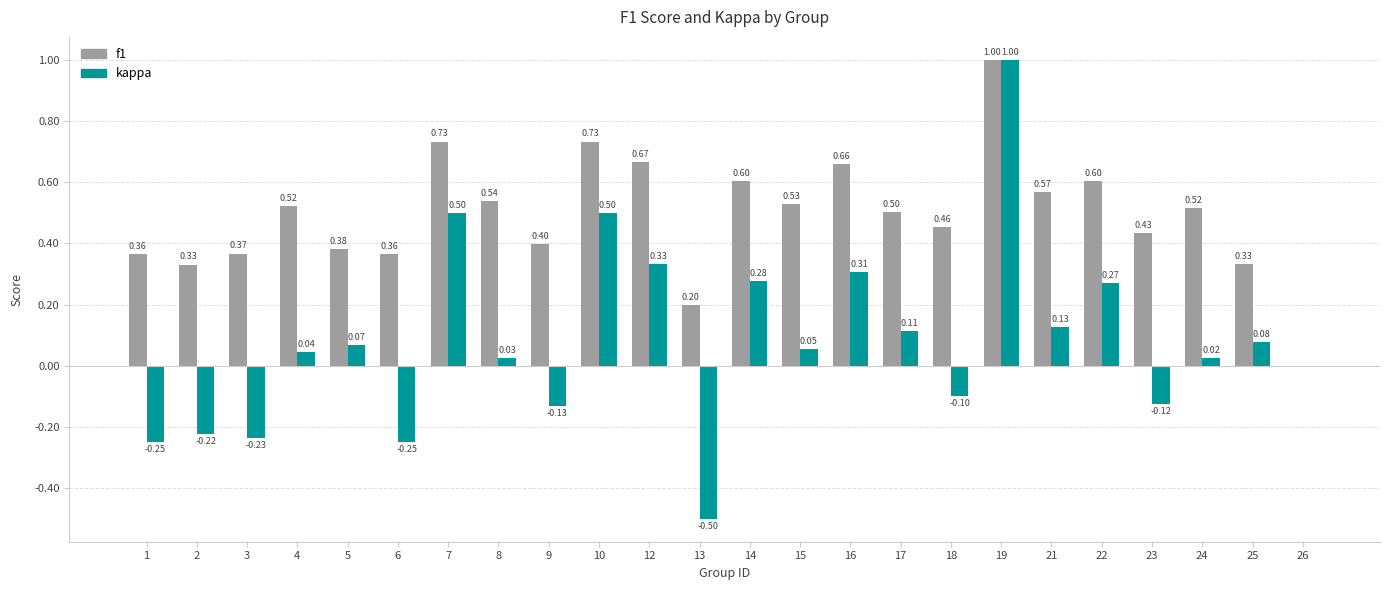

What is the total value across all series at 8?

0.6